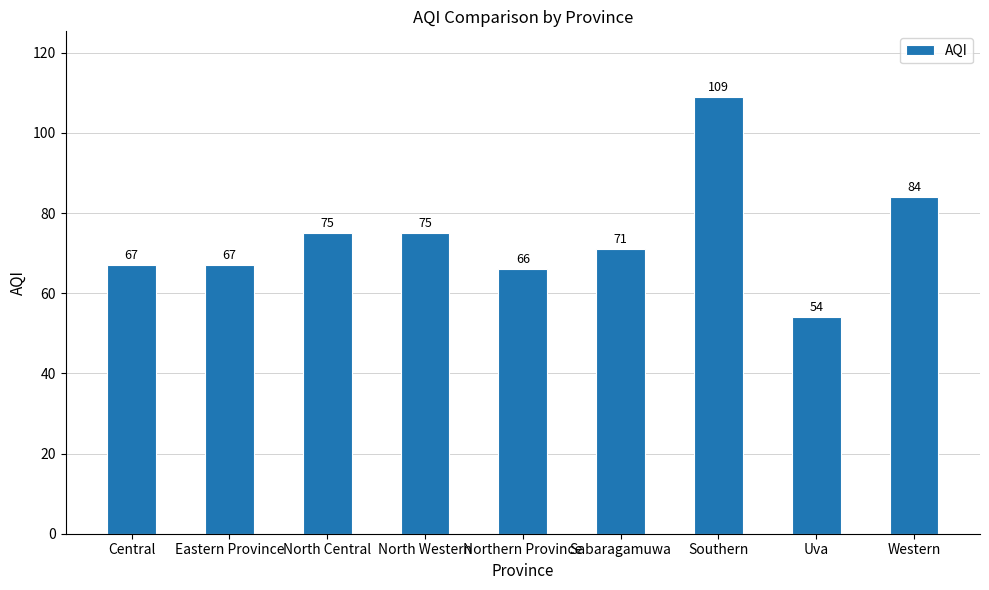

Where is the data nearest to the value 81?

Western